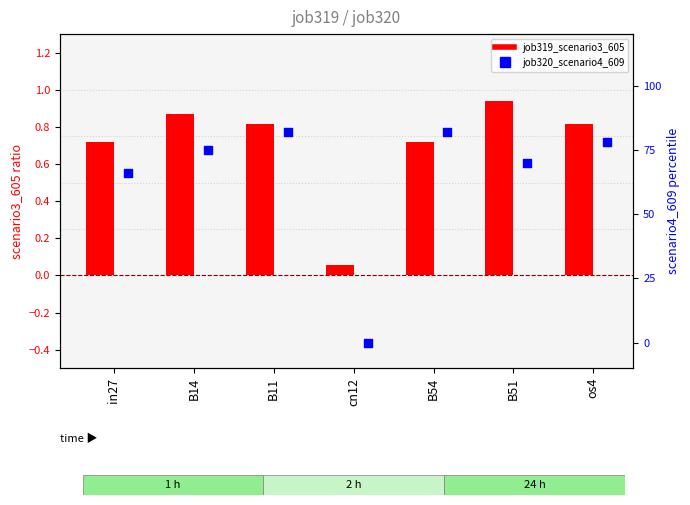

Which series has the largest total across all categories?

job319_scenario3_605